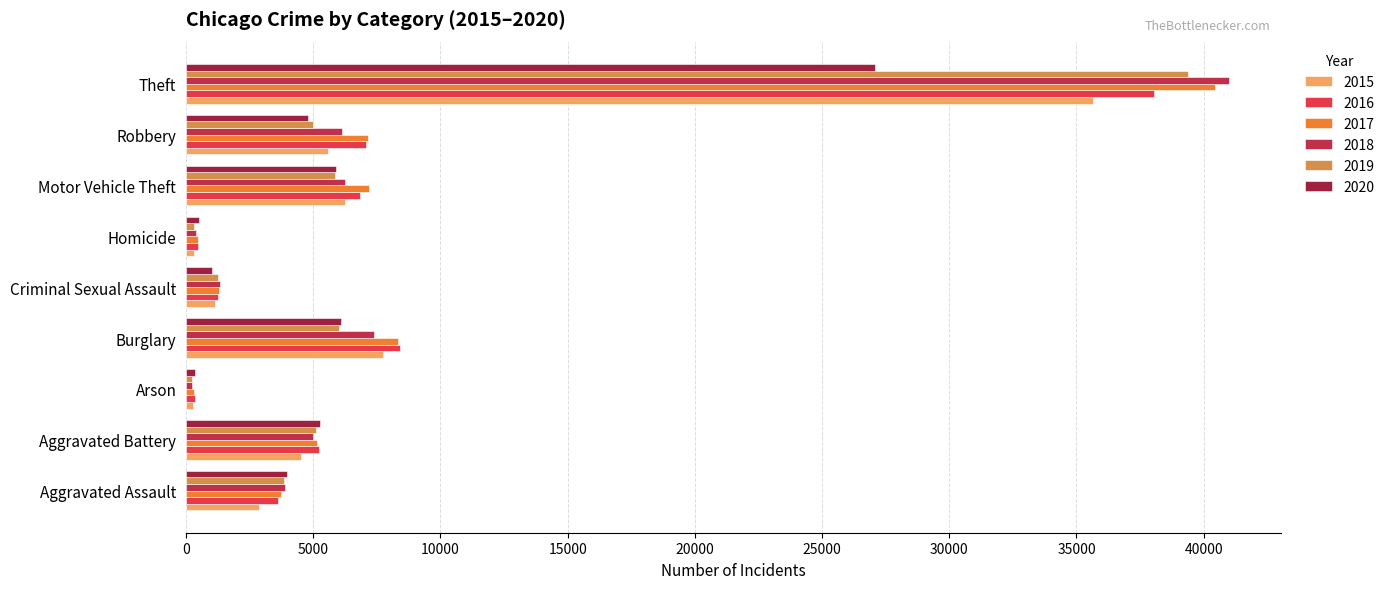

How many values in the 2017 series exceed 5129?

4